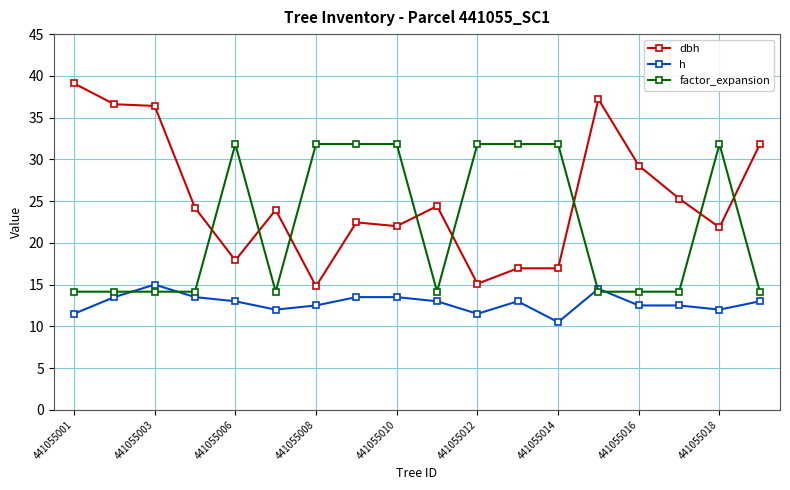

Which series has the largest total across all categories?

dbh